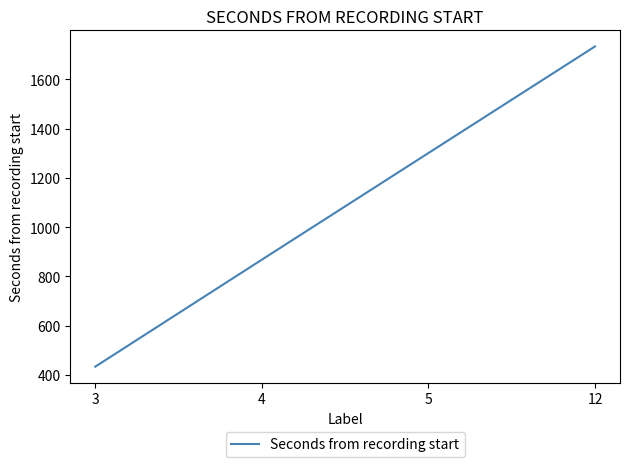

What is the difference between the values at 5 and 3?

867.5